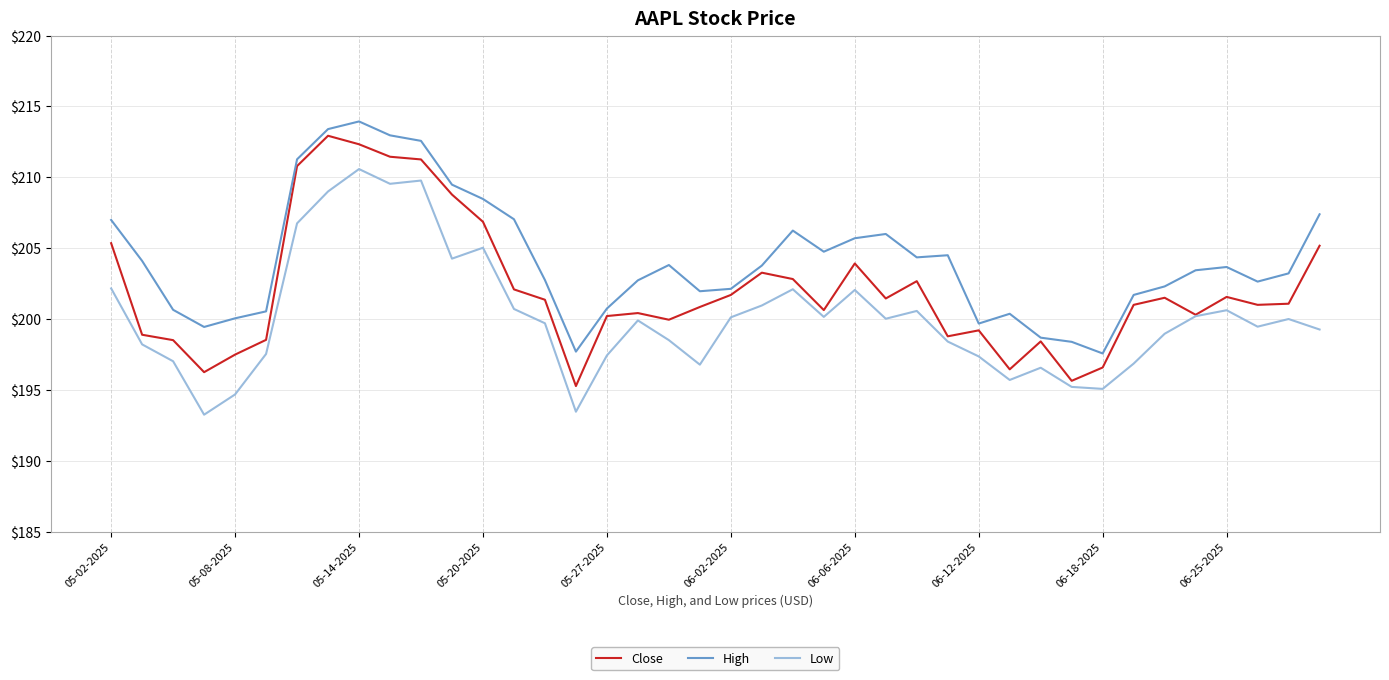

True or false: Low and High cross at least once.

False